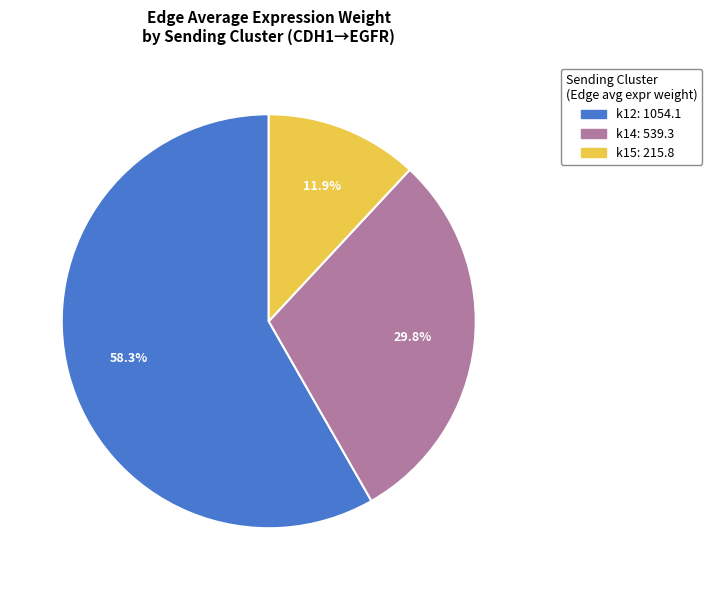

Between k12 and k15, which is larger?

k12